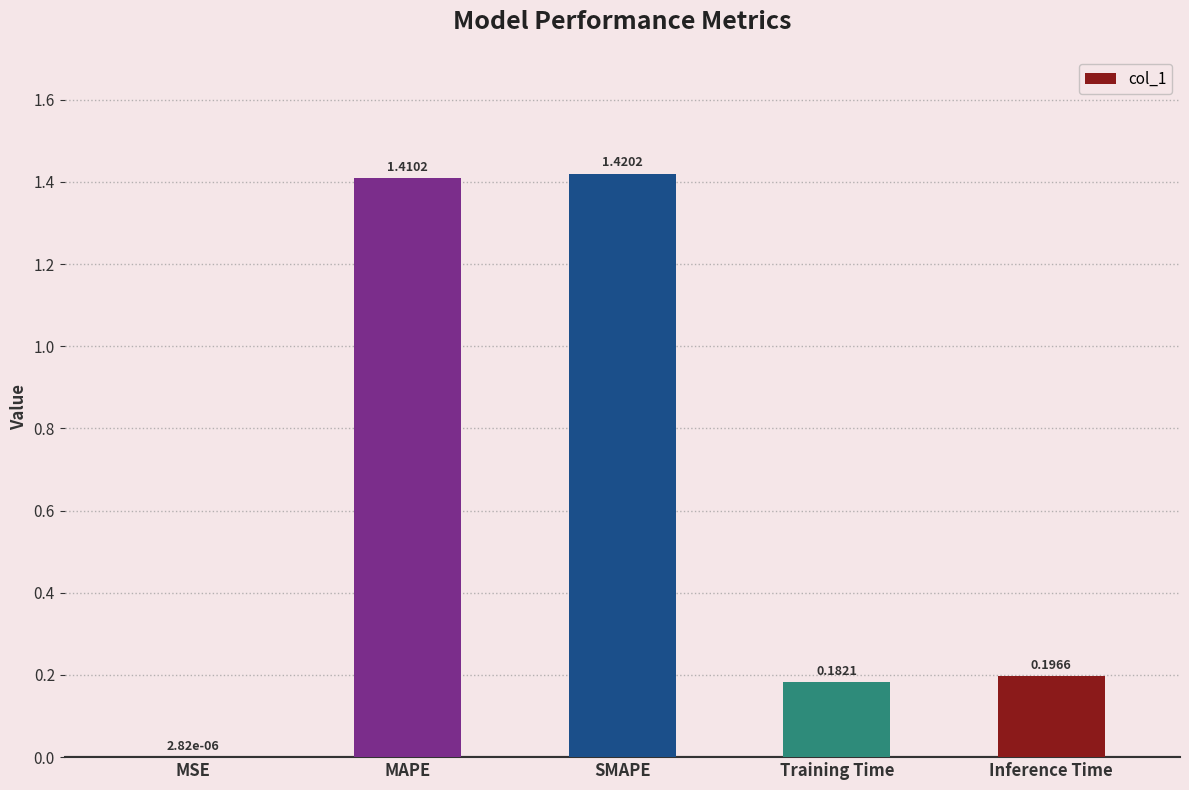

Are the bars horizontal?

No